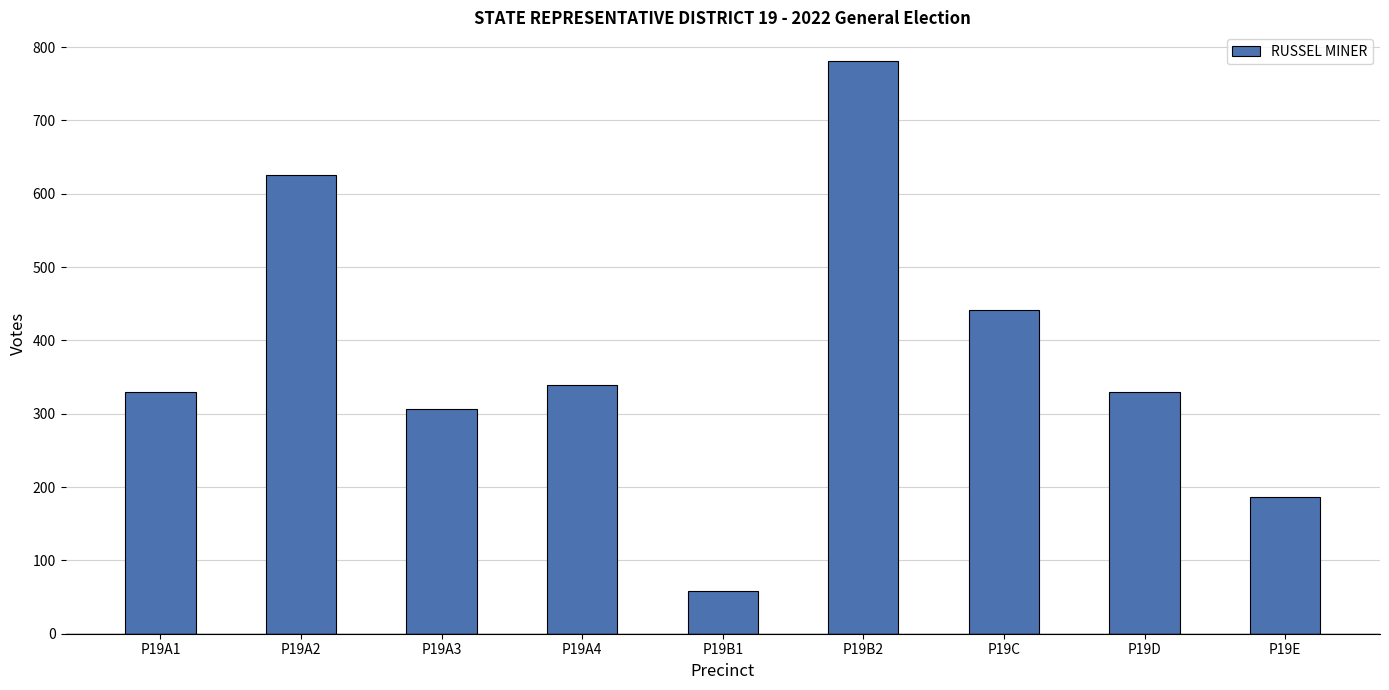

Count the number of data series in this chart.

1